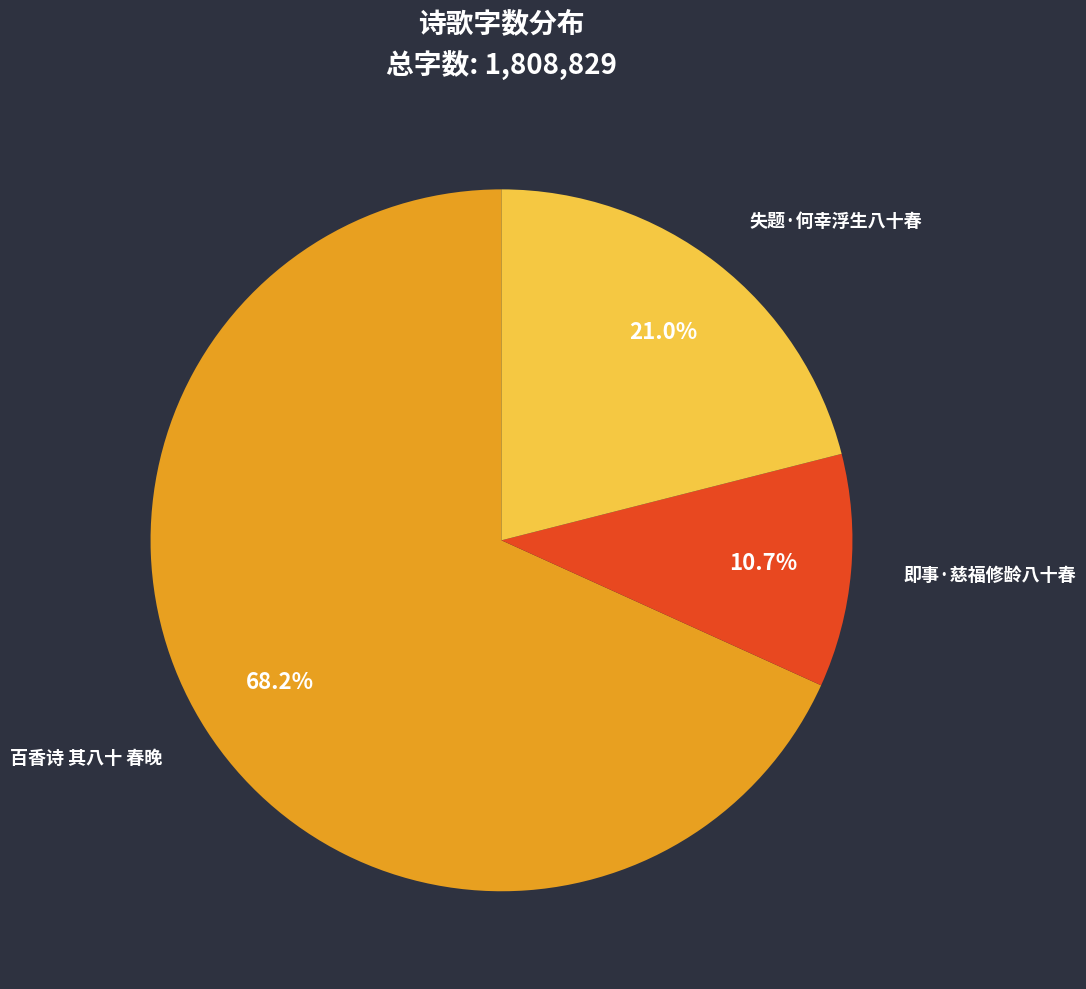

Is it true that 即事·慈福修龄八十春 is 11% of the pie?

True